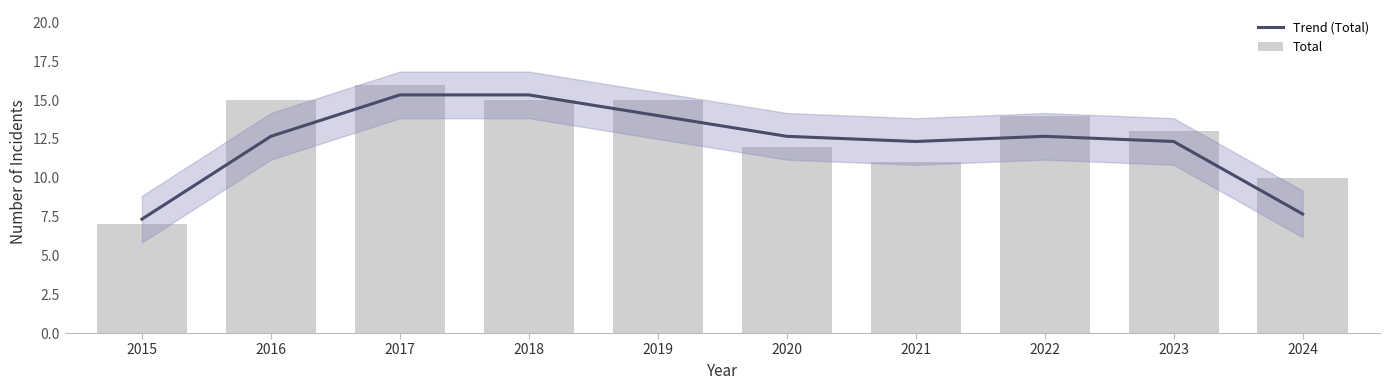

What is the smallest value displayed?

7.0